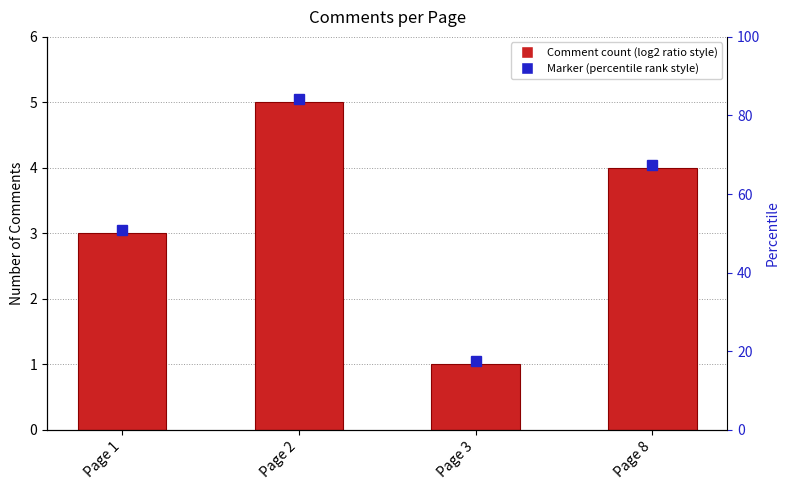

Which category has the lowest value across all series?

Page 3